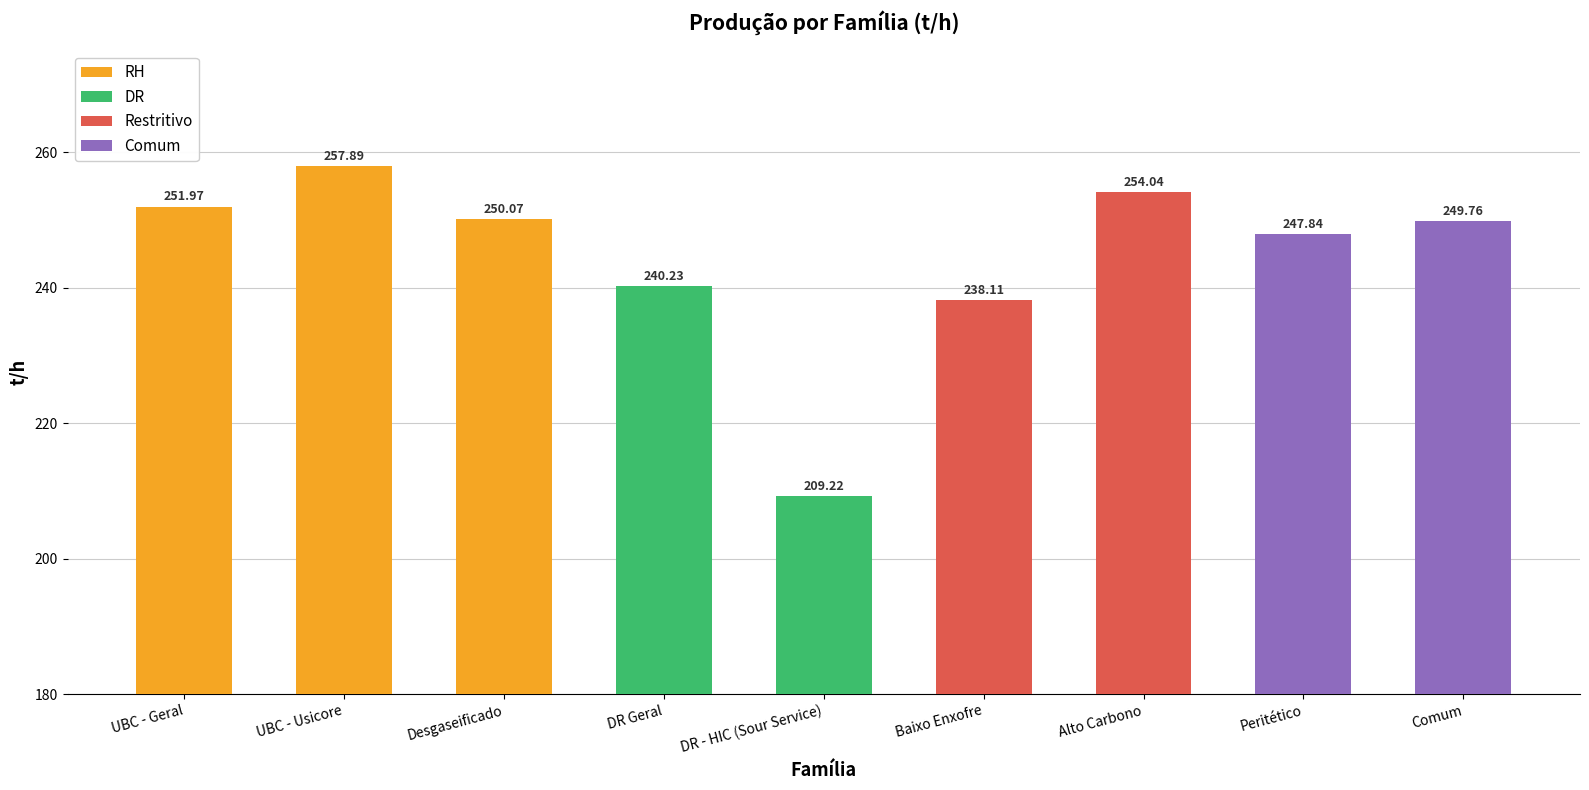

Are the bars horizontal?

No